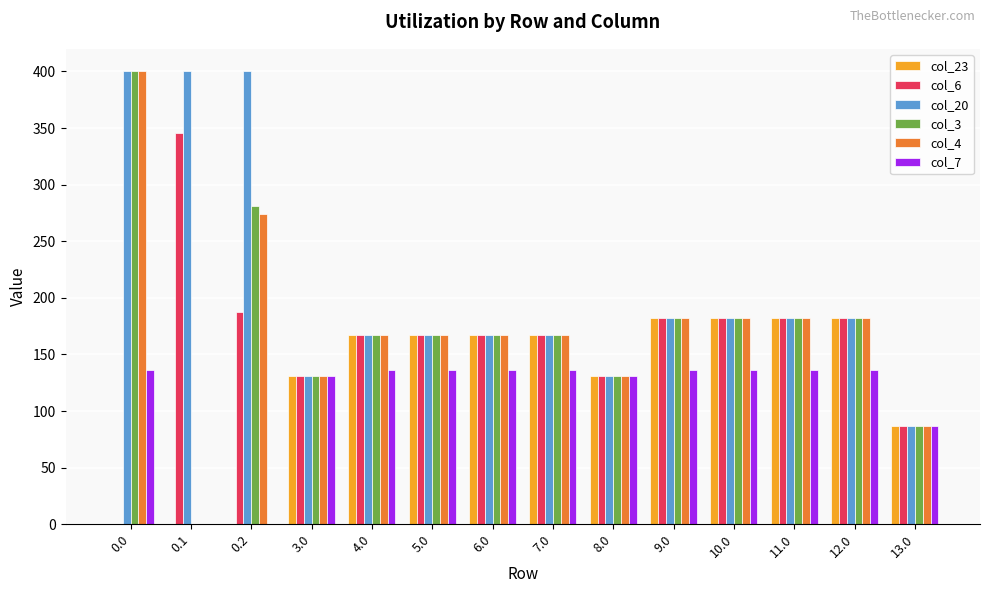

What is the highest value of the col_20 series?

400.0